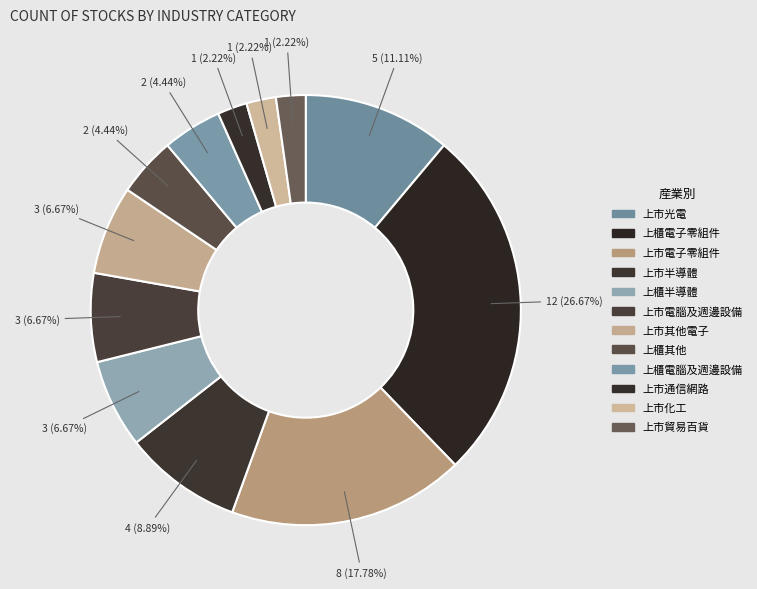

Which slice is the smallest?

上市通信網路